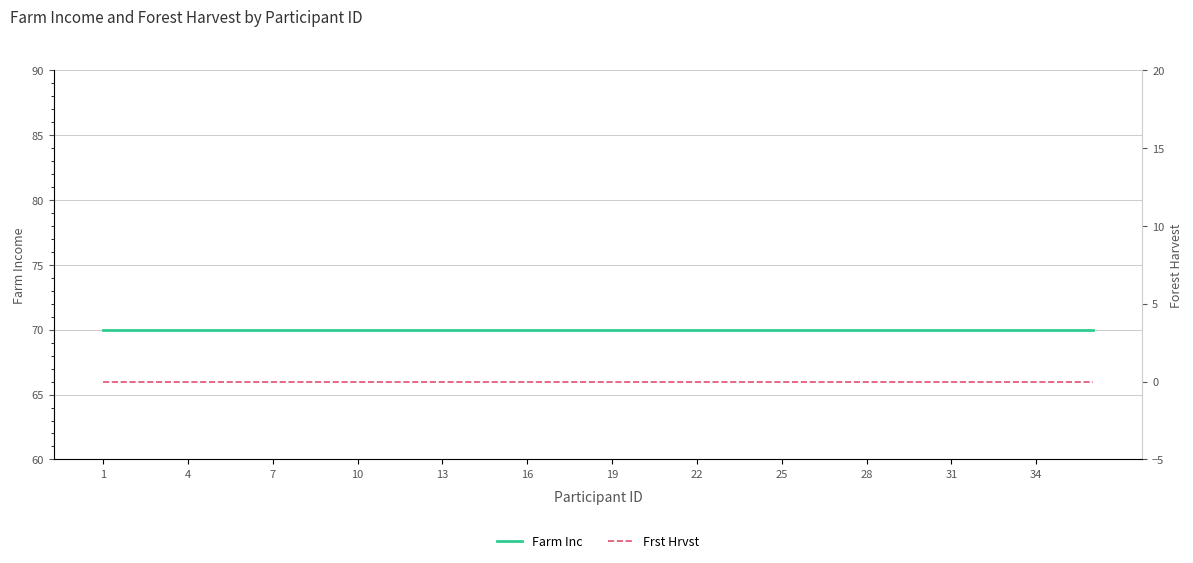

Which series changed the most between 28 and 17?

Farm Inc